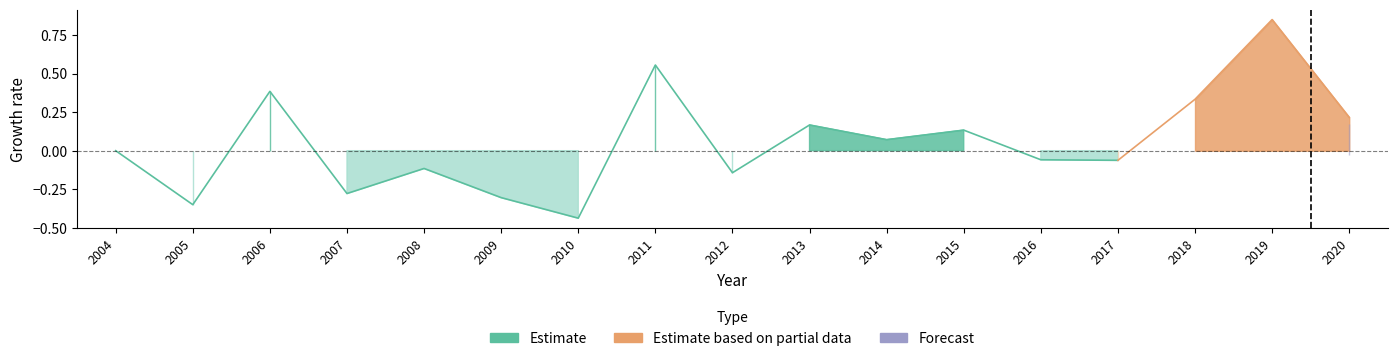

Rank the series at 2006 from highest to lowest value.

Estimate, Estimate based on partial data, Forecast